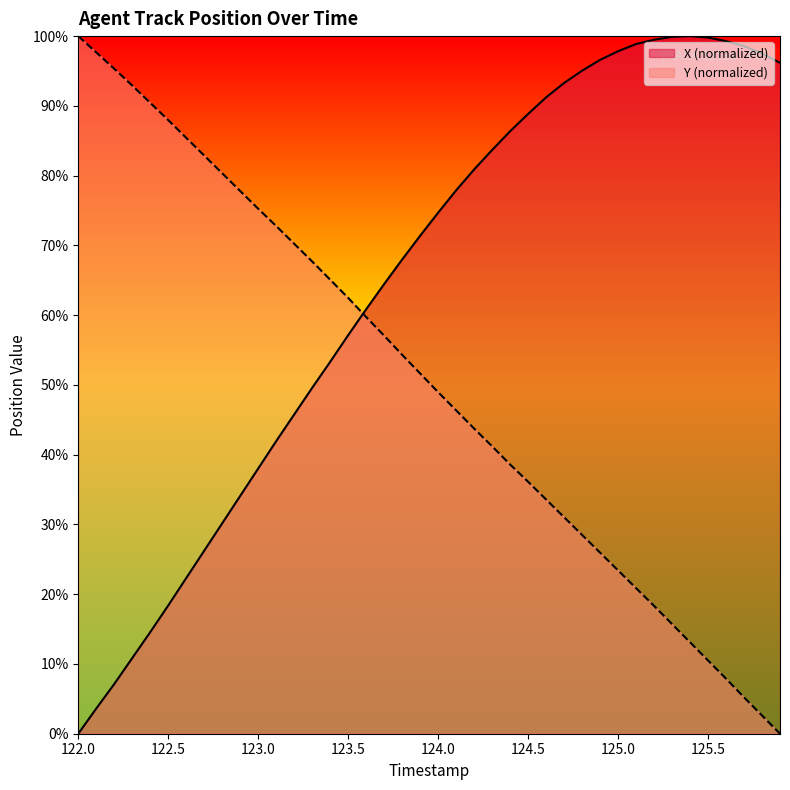

The X (normalized) series shows 0.0 at 122.0. True or false?

True